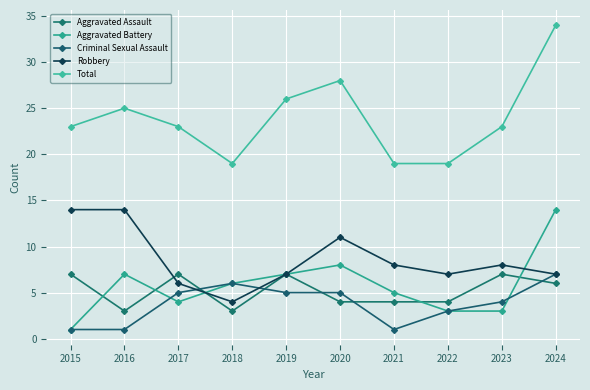

How many distinct data groups are displayed?

5